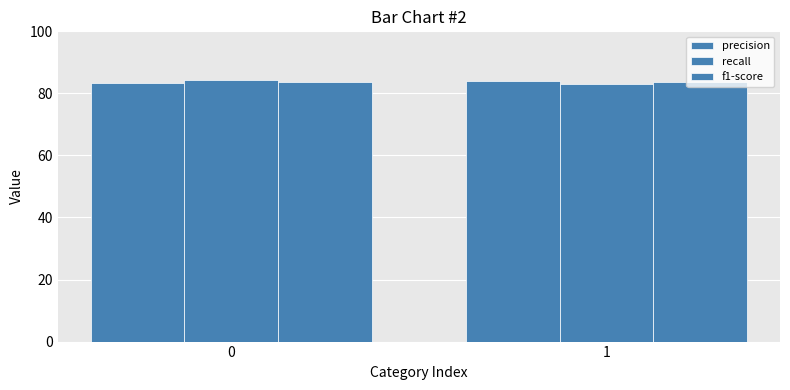

The recall series shows 83.2 at 1. True or false?

True